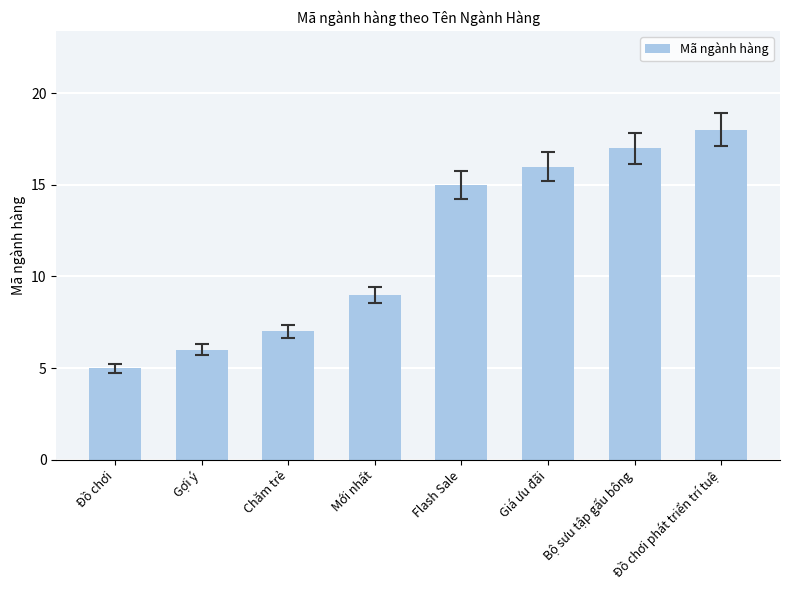

How many bars are there in total?

8